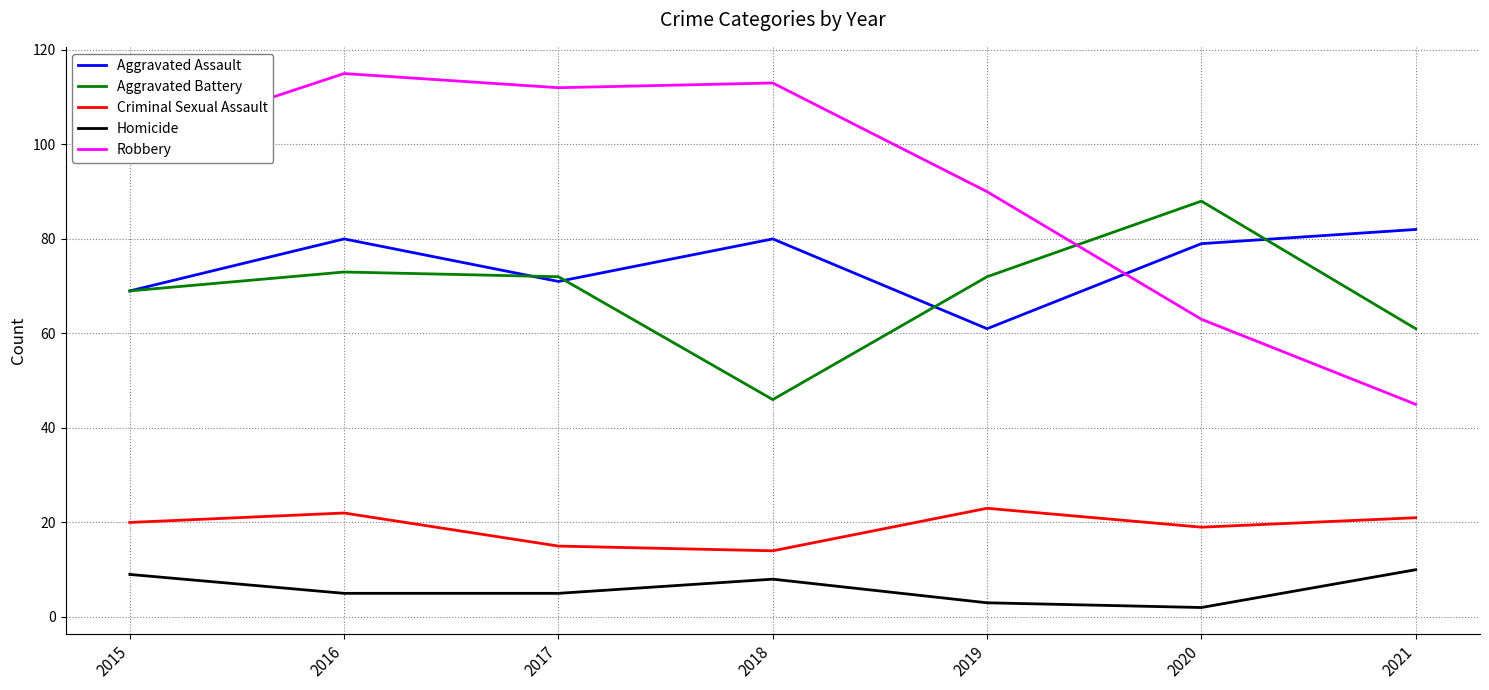

In Aggravated Battery, how many points are higher than both neighbors (excluding endpoints)?

2